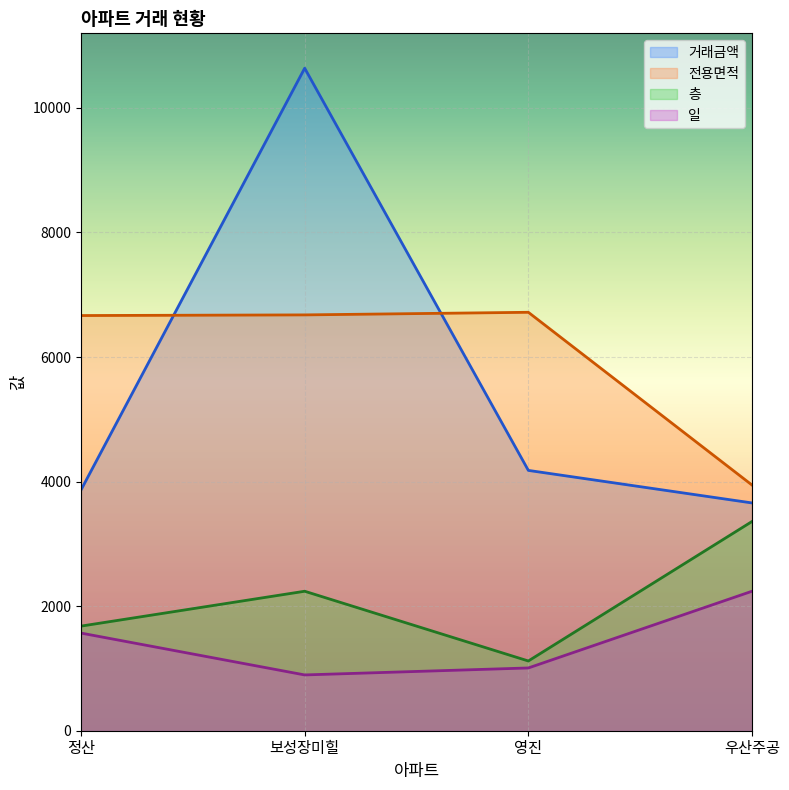

How many lines are shown in the chart?

4